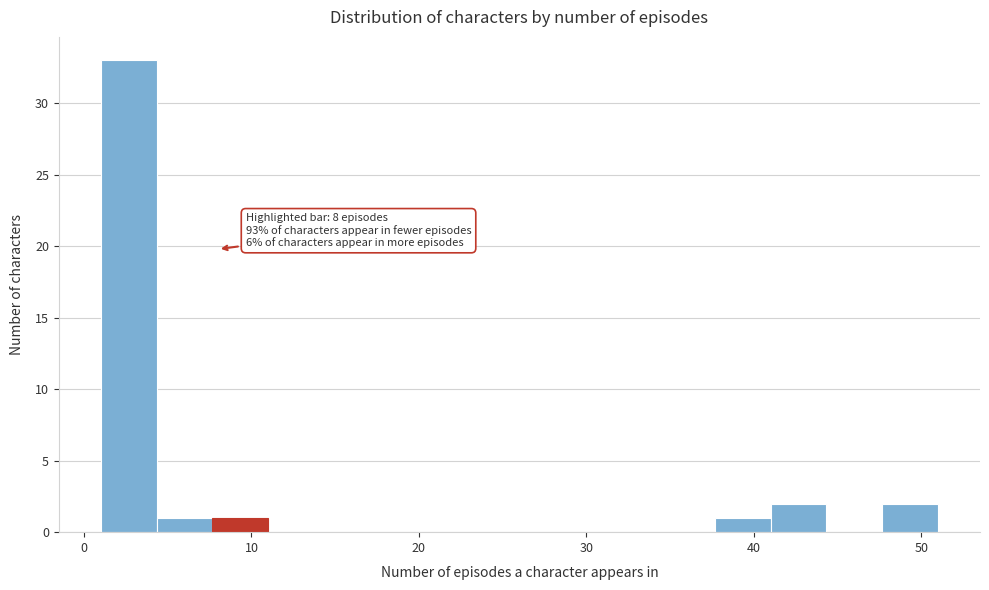

Read against the x-axis, roughly where is the centre of the tallest bar?

3